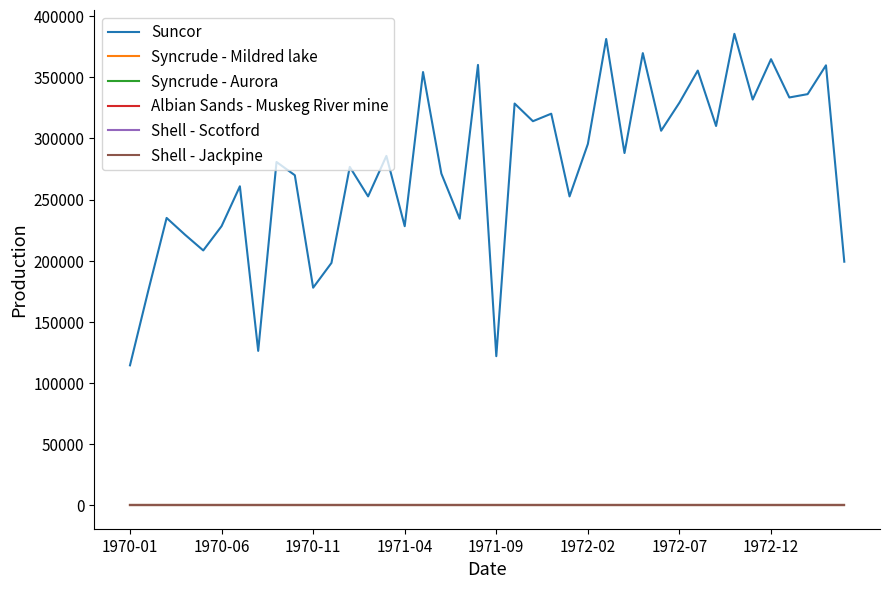

True or false: Albian Sands - Muskeg River mine and Shell - Jackpine cross at least once.

False